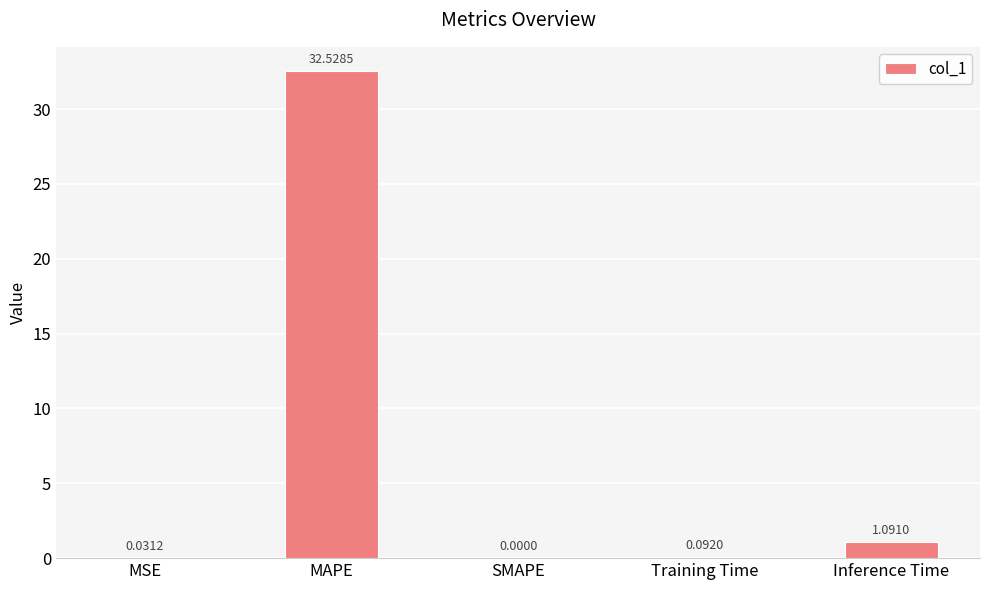

At which category does the chart reach its peak across all series?

MAPE